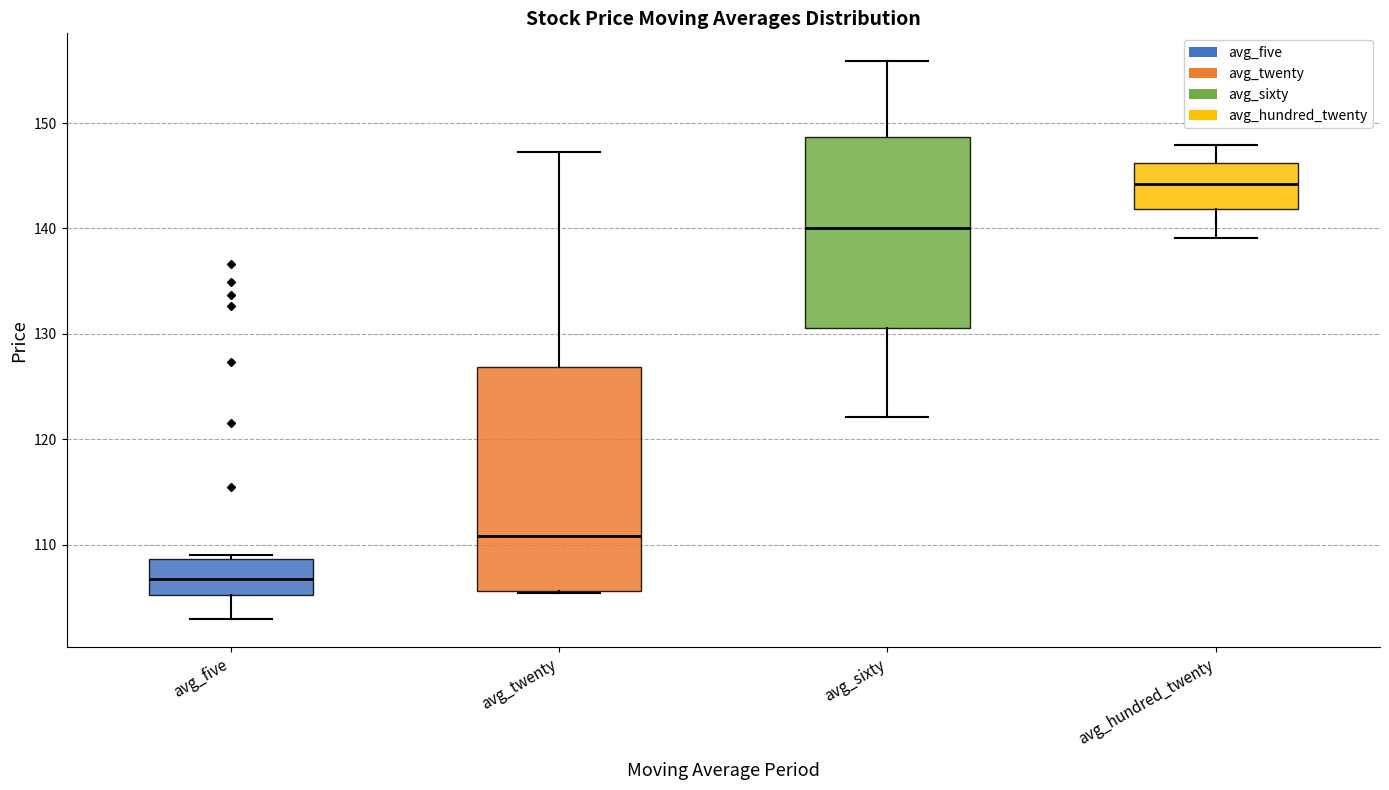

Reading left to right, transcribe this box plot: for each box, give where its median line is, the range the box spans, and where its two whiskers end, as read against the y-axis. The values are not printed on the chart, so give them approximately, as read against the axis.

avg_five: median 107, box 105 to 109, whiskers 103 to 109 (just above the box's upper edge)
avg_twenty: median 111, box 106 to 127, whiskers 105 to 147
avg_sixty: median 140, box 131 to 149, whiskers 122 to 156
avg_hundred_twenty: median 144, box 142 to 146, whiskers 139 to 148